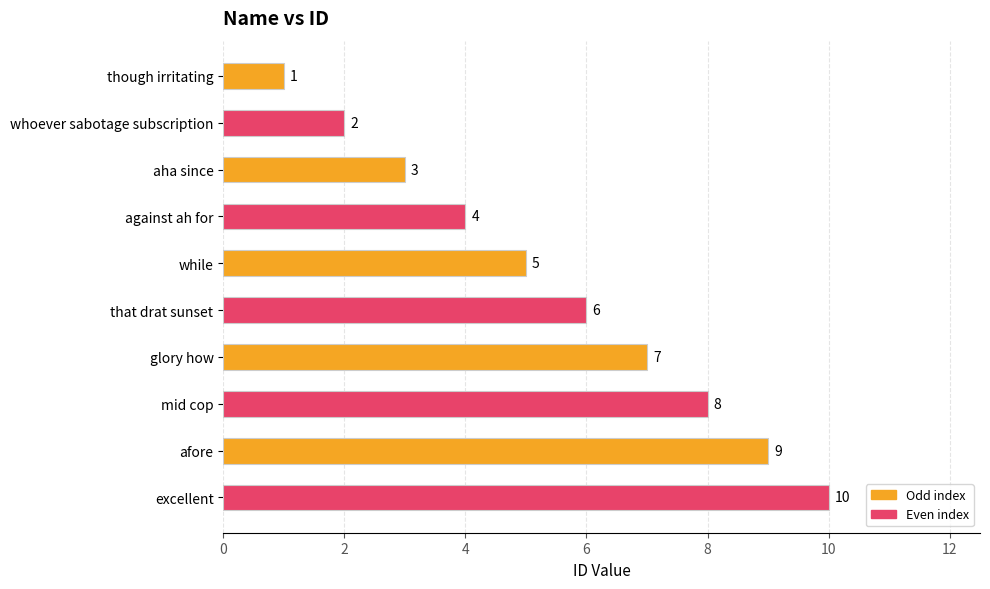

The chart shows a value of 3 at aha since. True or false?

True